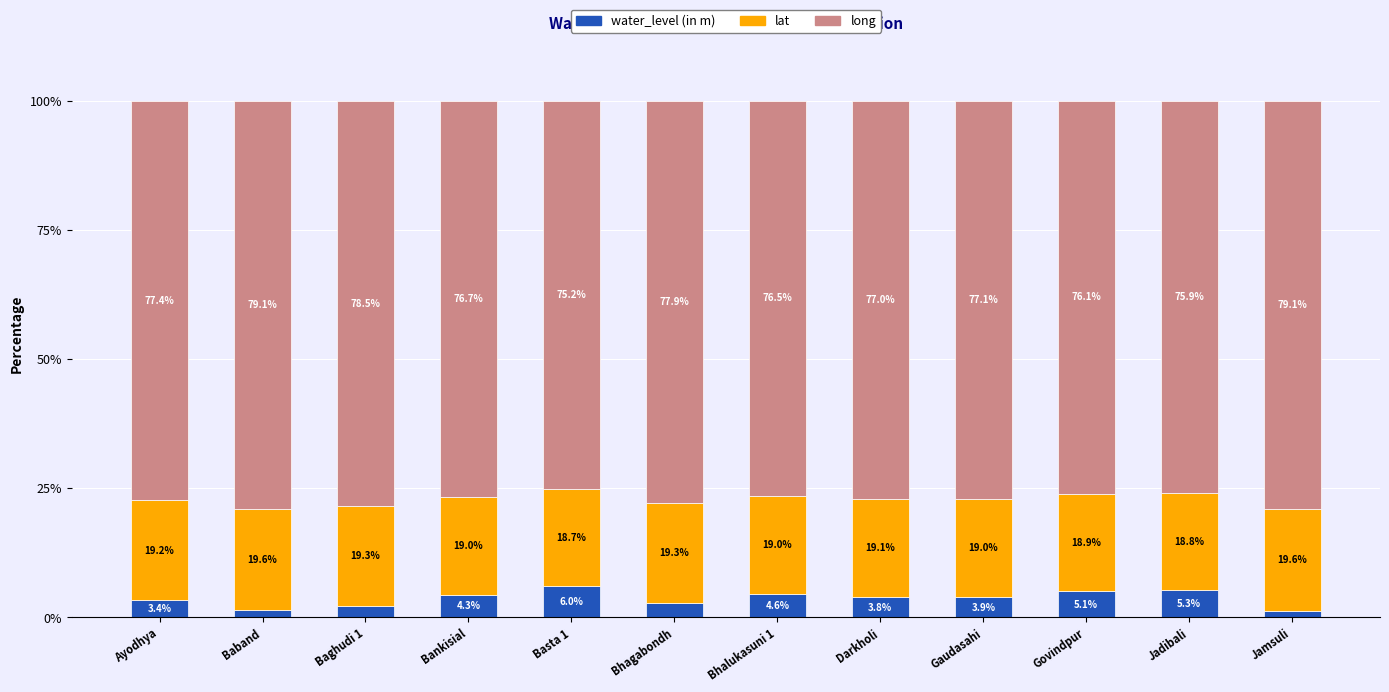

List the labels in order of water_level (in m) value, largest first.

Basta 1, Jadibali, Govindpur, Bhalukasuni 1, Bankisial, Gaudasahi, Darkholi, Ayodhya, Bhagabondh, Baghudi 1, Baband, Jamsuli